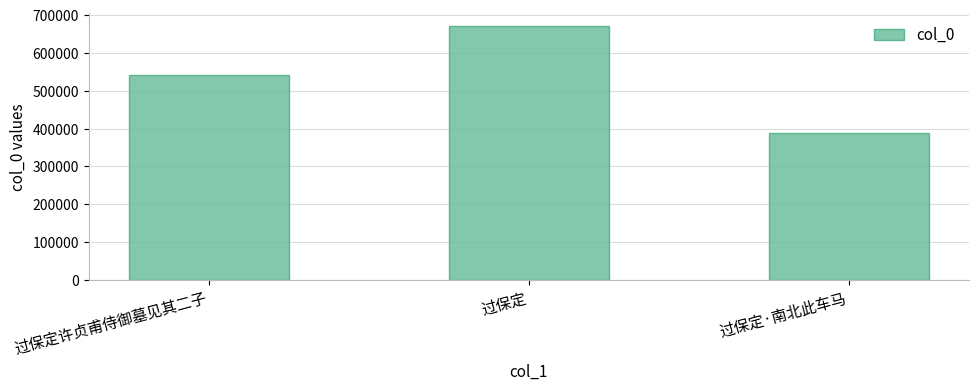

What position from the right is 过保定·南北此车马?

1